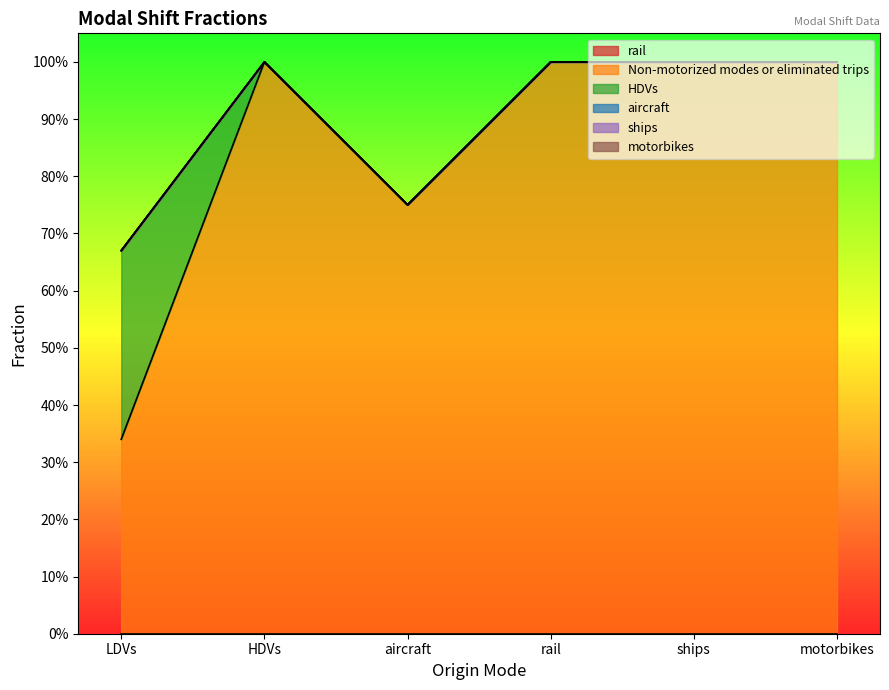

True or false: ships has more than 2 interior local peaks.

False